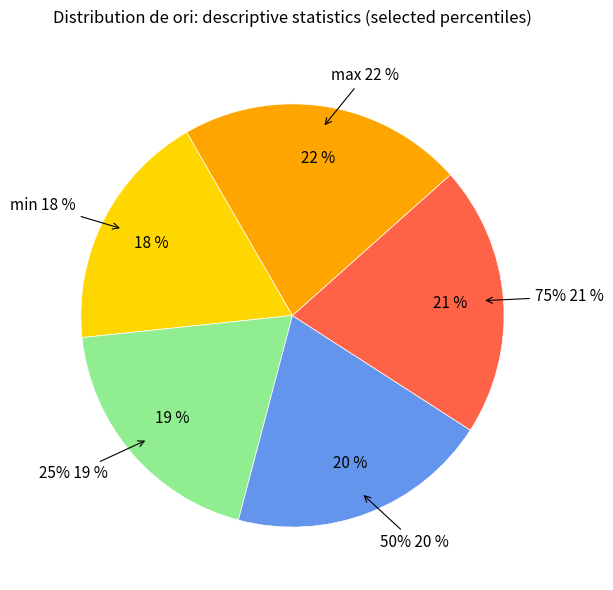

How many segments does this pie chart have?

5